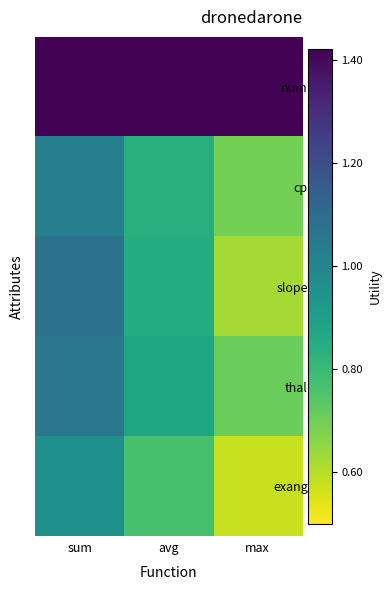

At which category is the sum across all series the highest?

sum